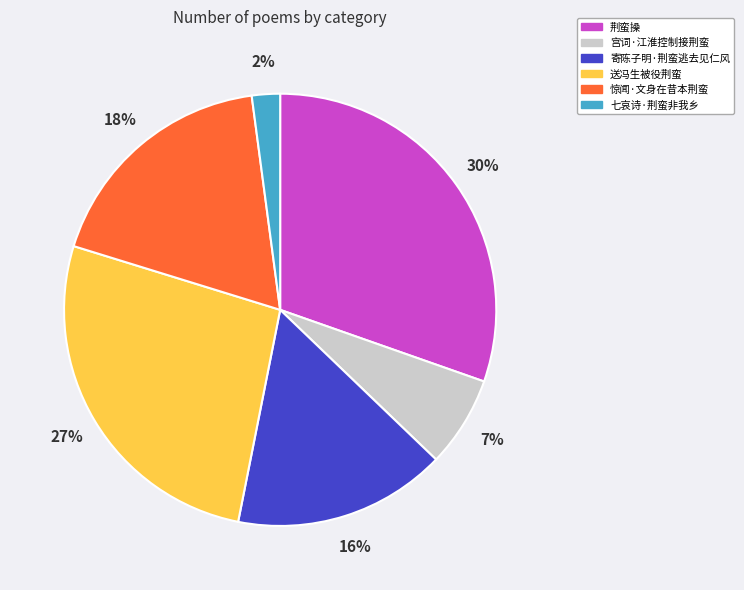

Is the sum of 送冯生被役荆蛮 and 宫词·江淮控制接荆蛮 greater than half?

No